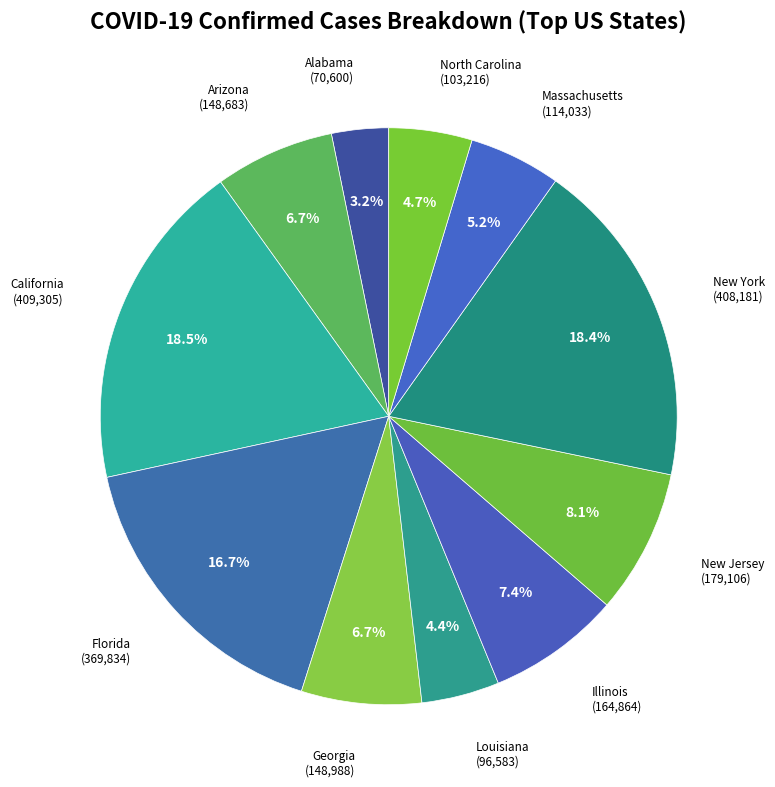

Which category has the biggest portion of the pie?

California